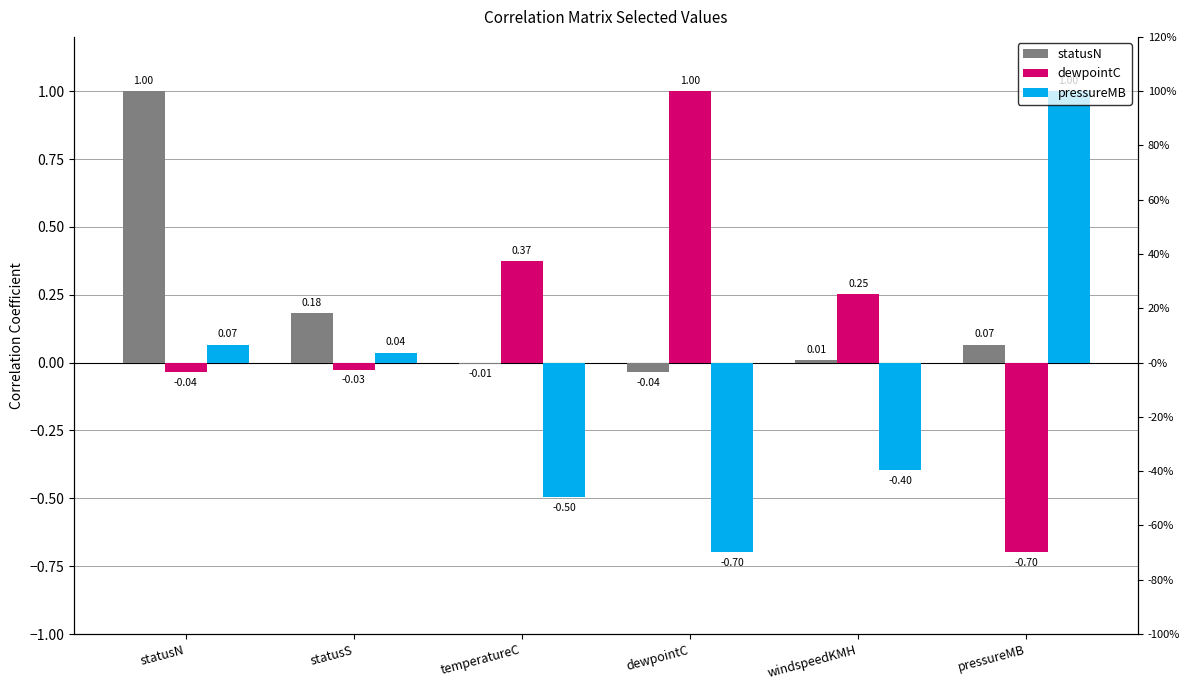

True or false: statusN has a value of 1.0 at statusN.

True